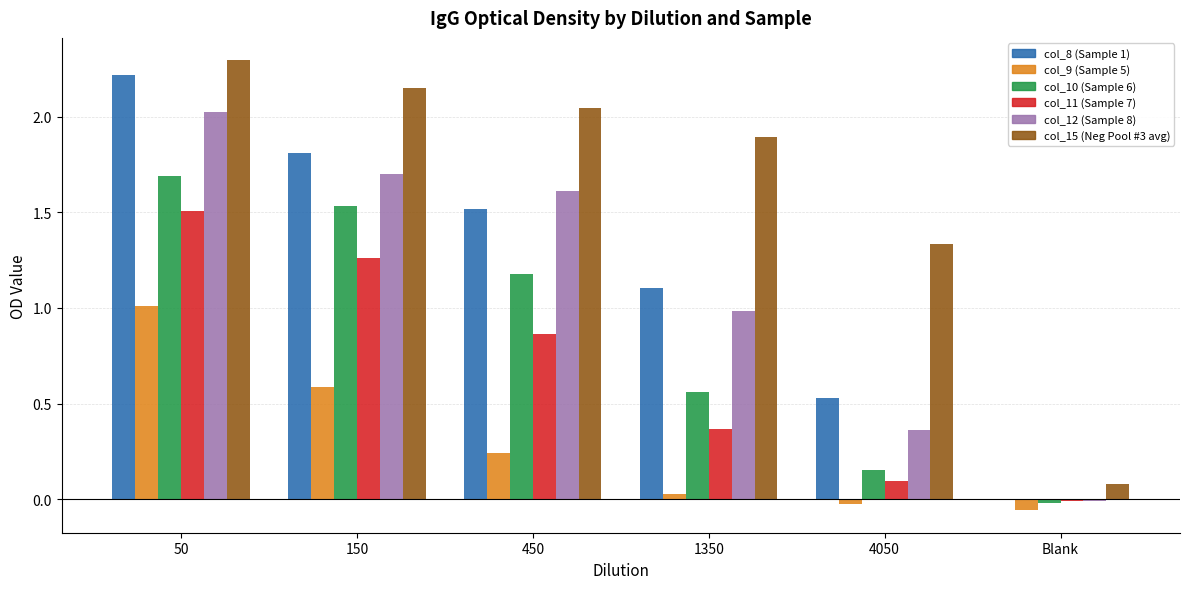

What is the greatest value displayed?

2.3